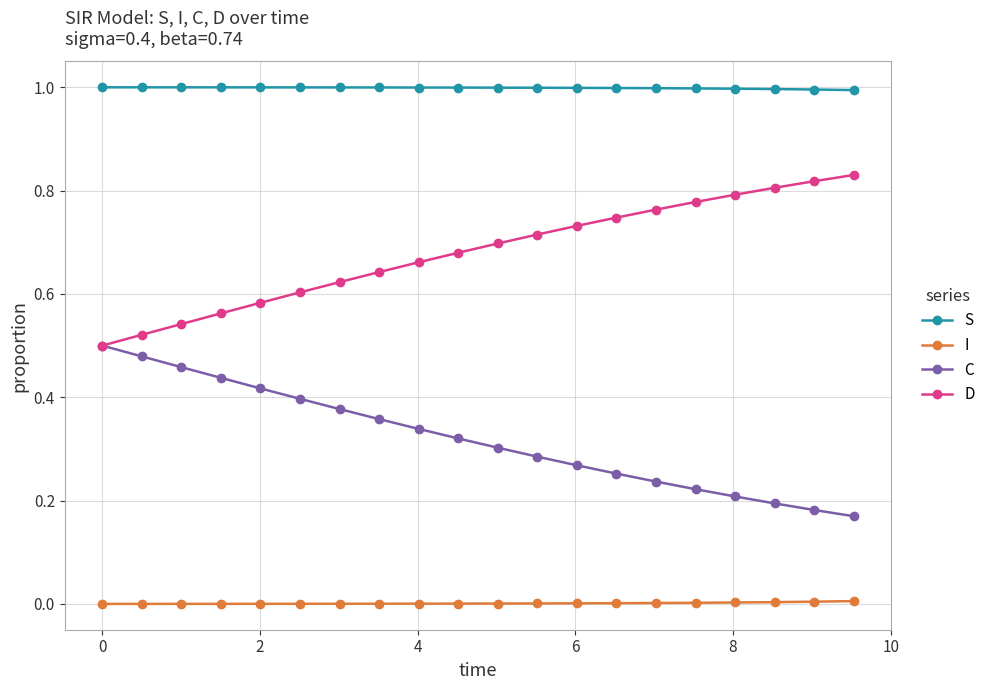

Rank the series by their average value, from lowest to highest.

I, C, D, S